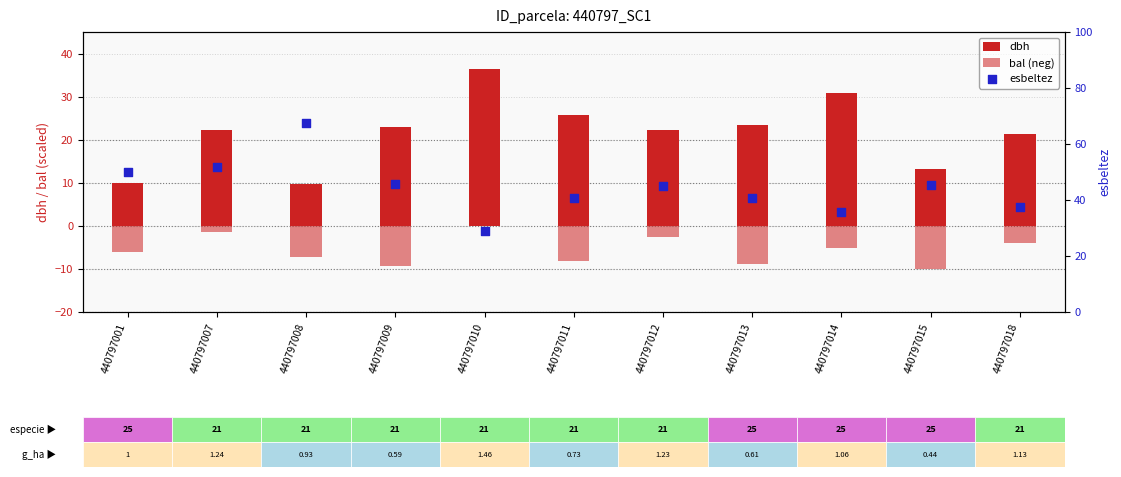

Which series has the largest Y range (max minus min)?

esbeltez